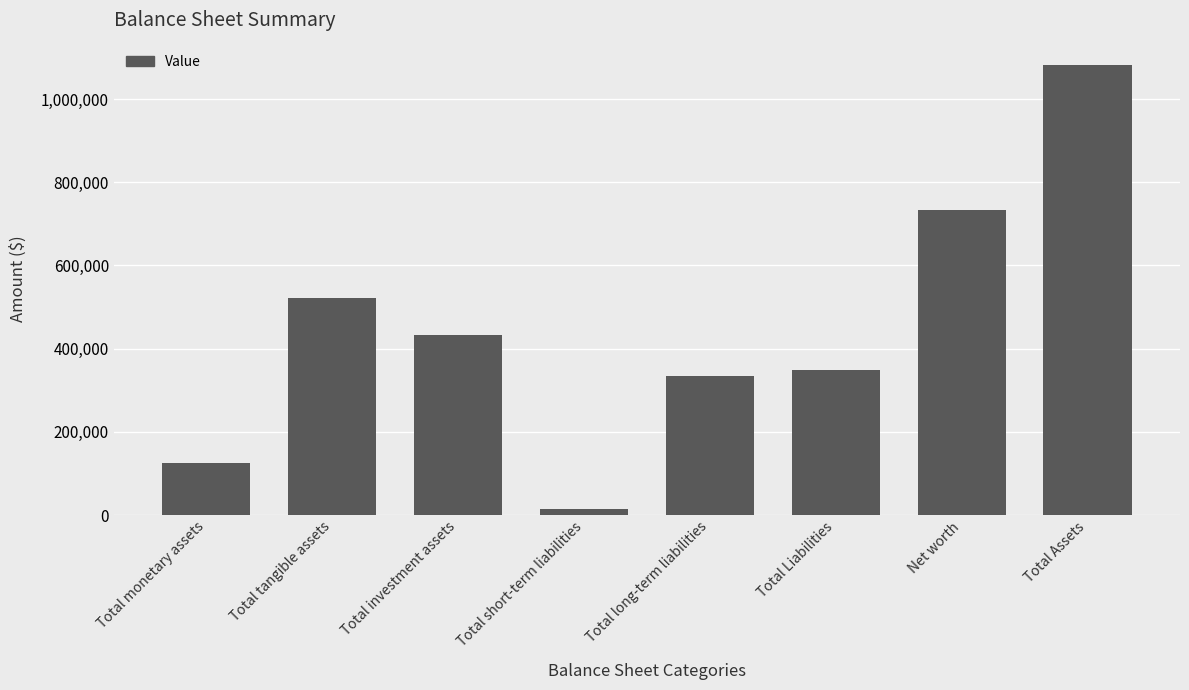

The chart shows a value of 603371 at Total Liabilities. True or false?

False